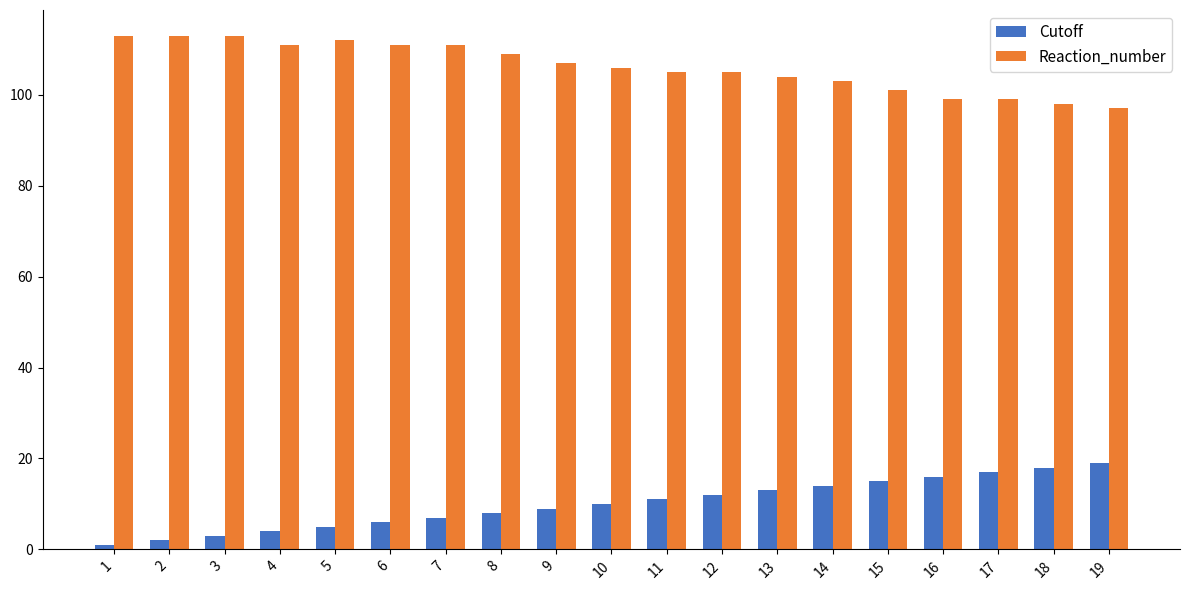

How many bars are there in each group?

2